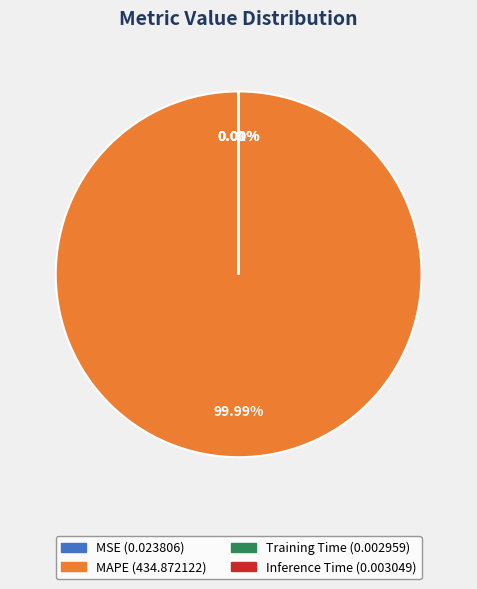

Is it true that Training Time is 1% of the pie?

False